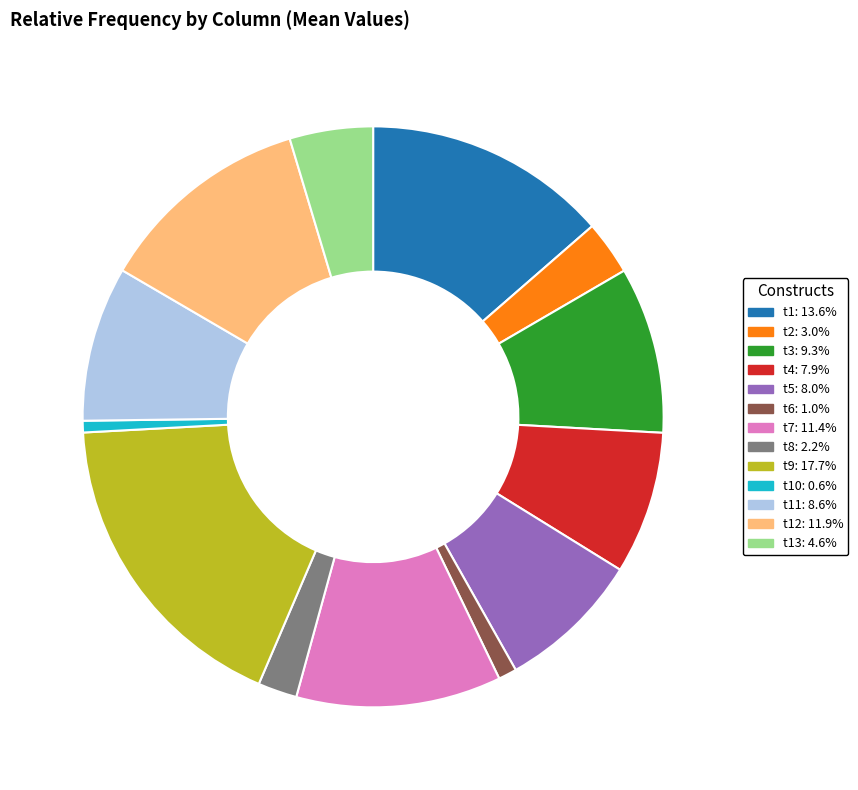

Does t7: 11.4% account for over 50% of the chart?

No